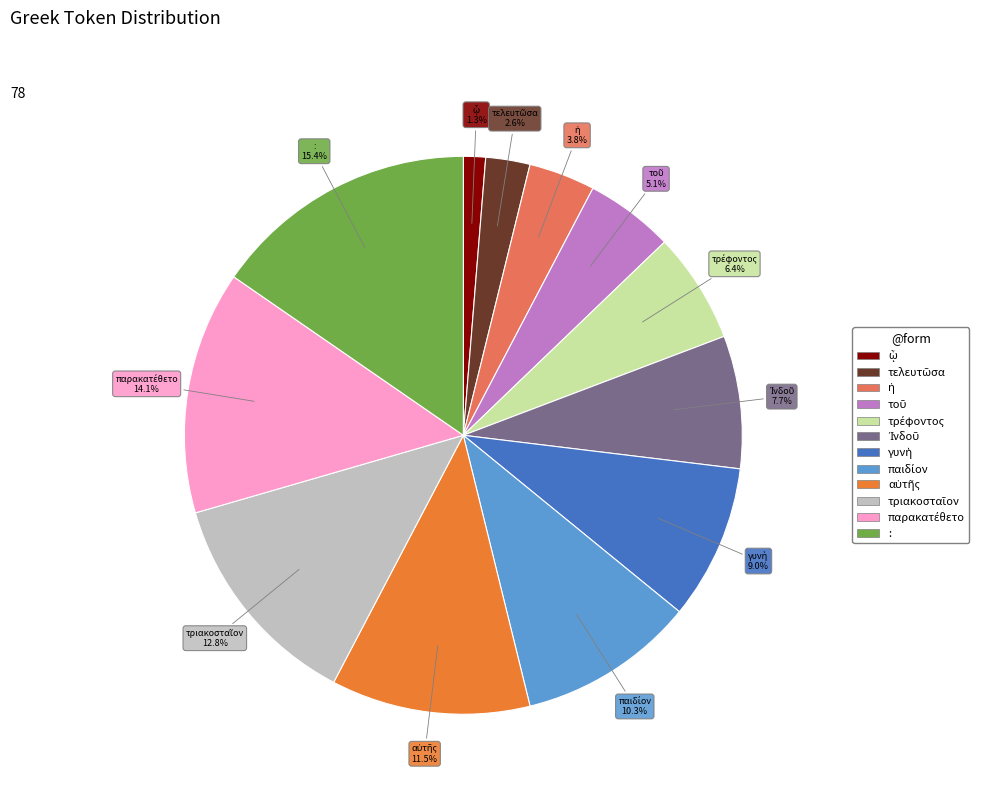

To the nearest percent, what portion does : represent?

15%